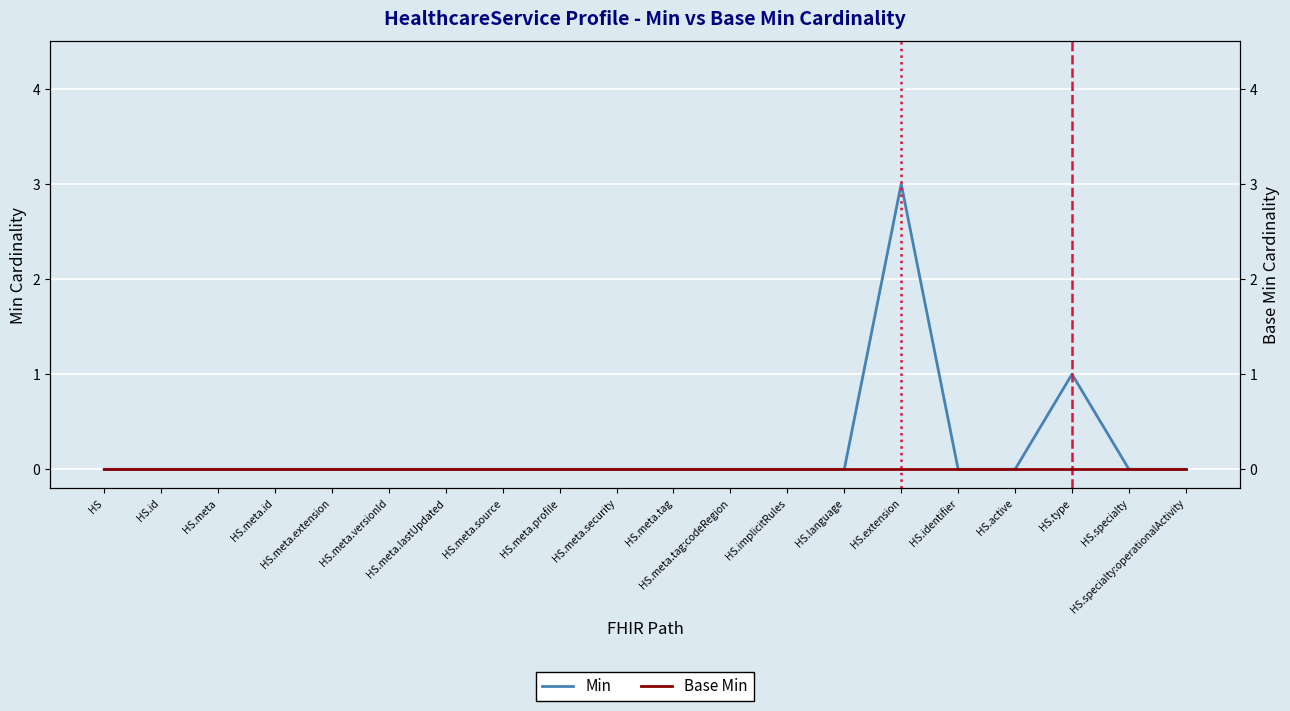

Rank the categories by Base Min value from highest to lowest.

HS, HS.id, HS.meta, HS.meta.id, HS.meta.extension, HS.meta.versionId, HS.meta.lastUpdated, HS.meta.source, HS.meta.profile, HS.meta.security, HS.meta.tag, HS.meta.tag:codeRegion, HS.implicitRules, HS.language, HS.extension, HS.identifier, HS.active, HS.type, HS.specialty, HS.specialty:operationalActivity